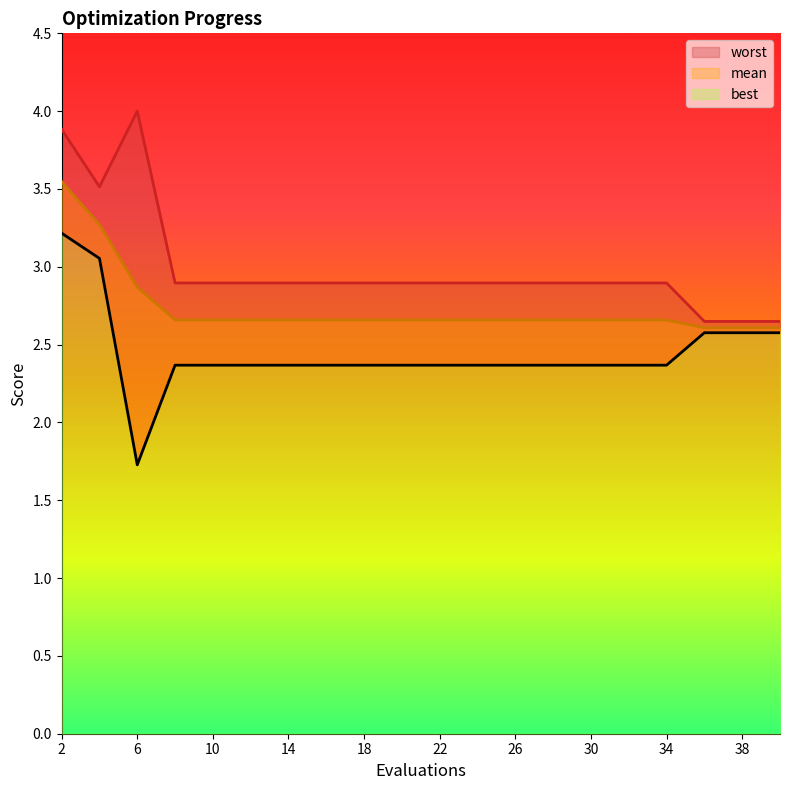

At which label does mean reach its peak?

2